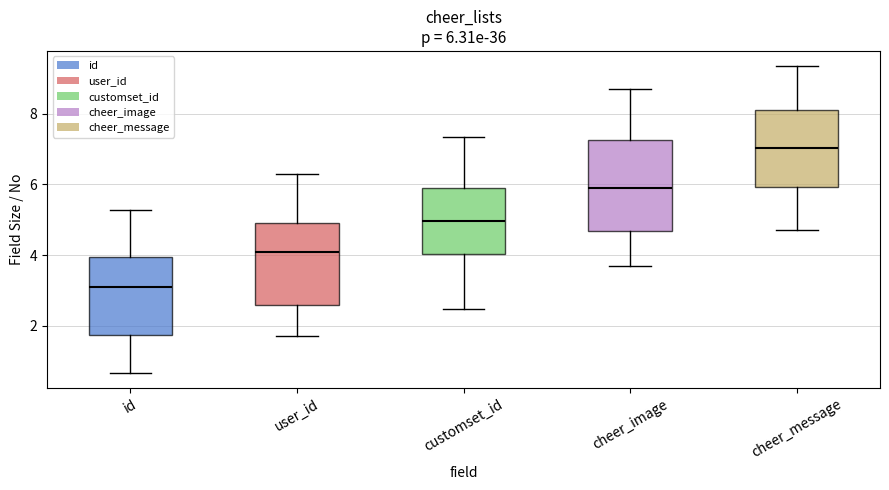

Which box's median line is the lowest?

id